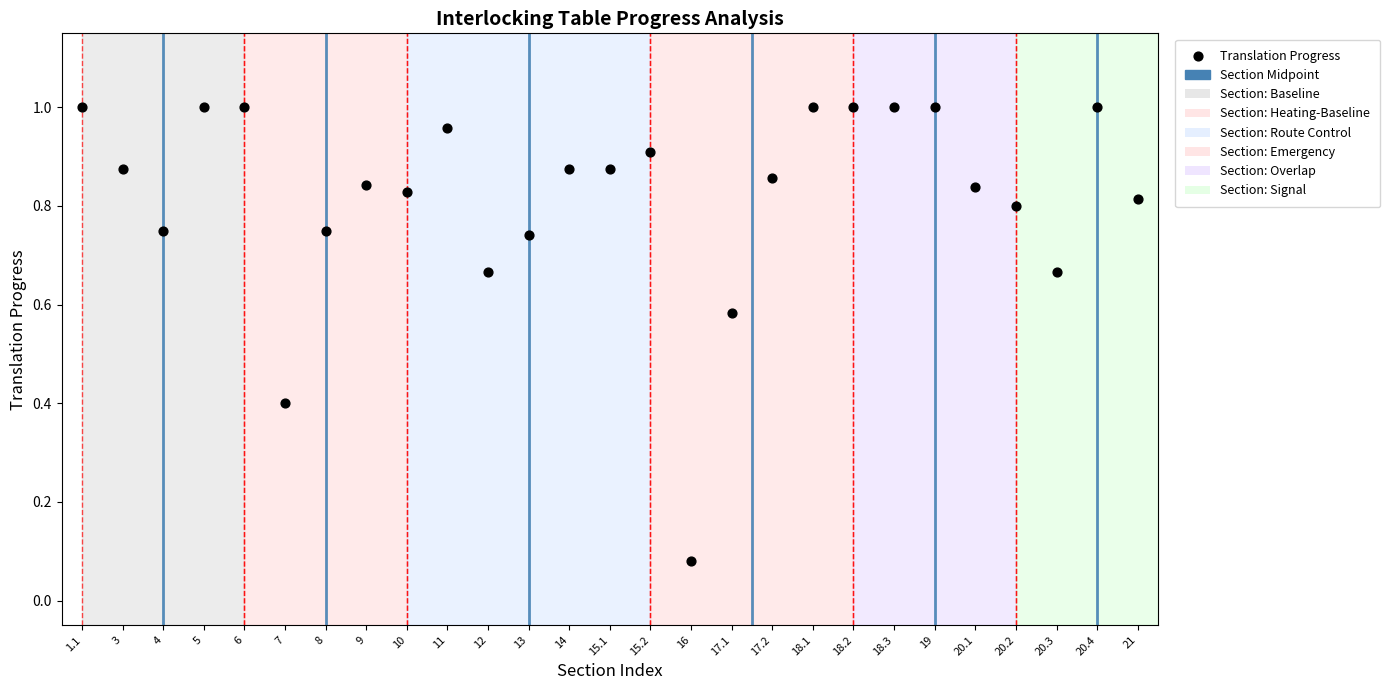

Count the number of points in this scatter plot.

27